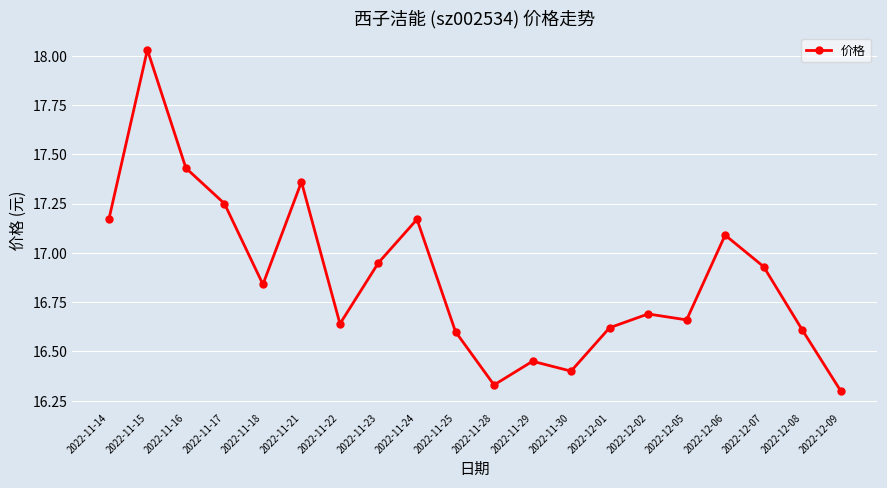

How many points are lower than both their immediate neighbors (excluding endpoints)?

5